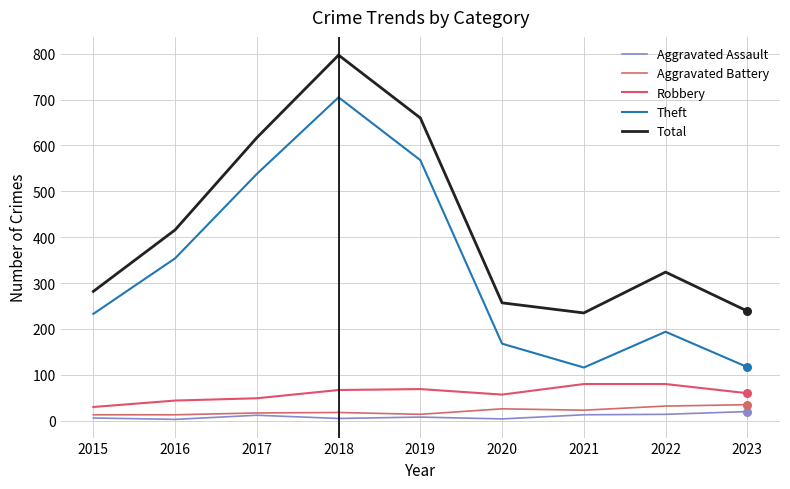

What are all the series names shown in the legend?

Aggravated Assault, Aggravated Battery, Robbery, Theft, Total